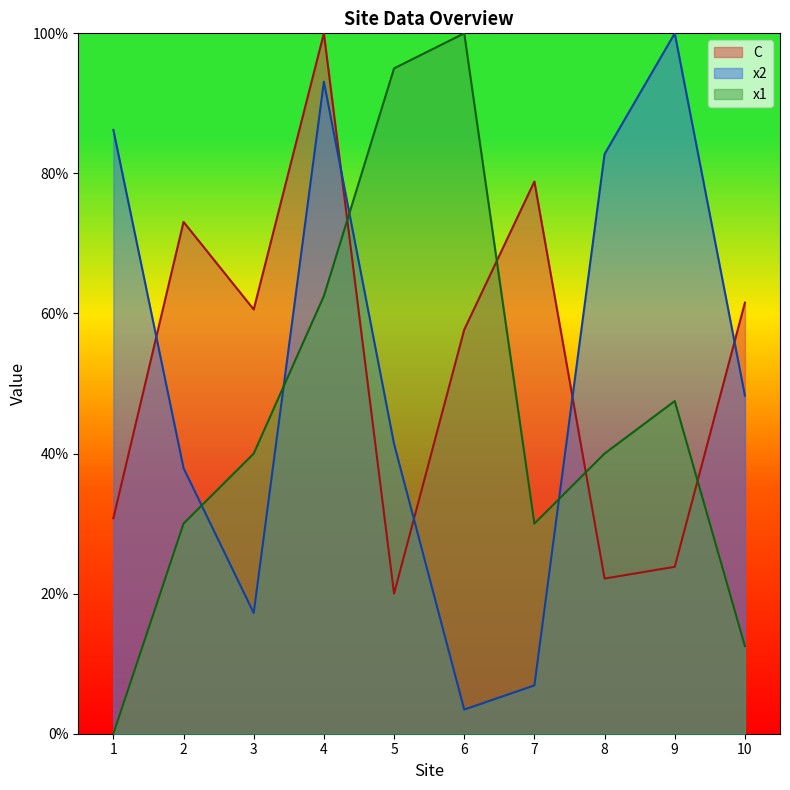

True or false: C and x1 intersect in this chart.

True